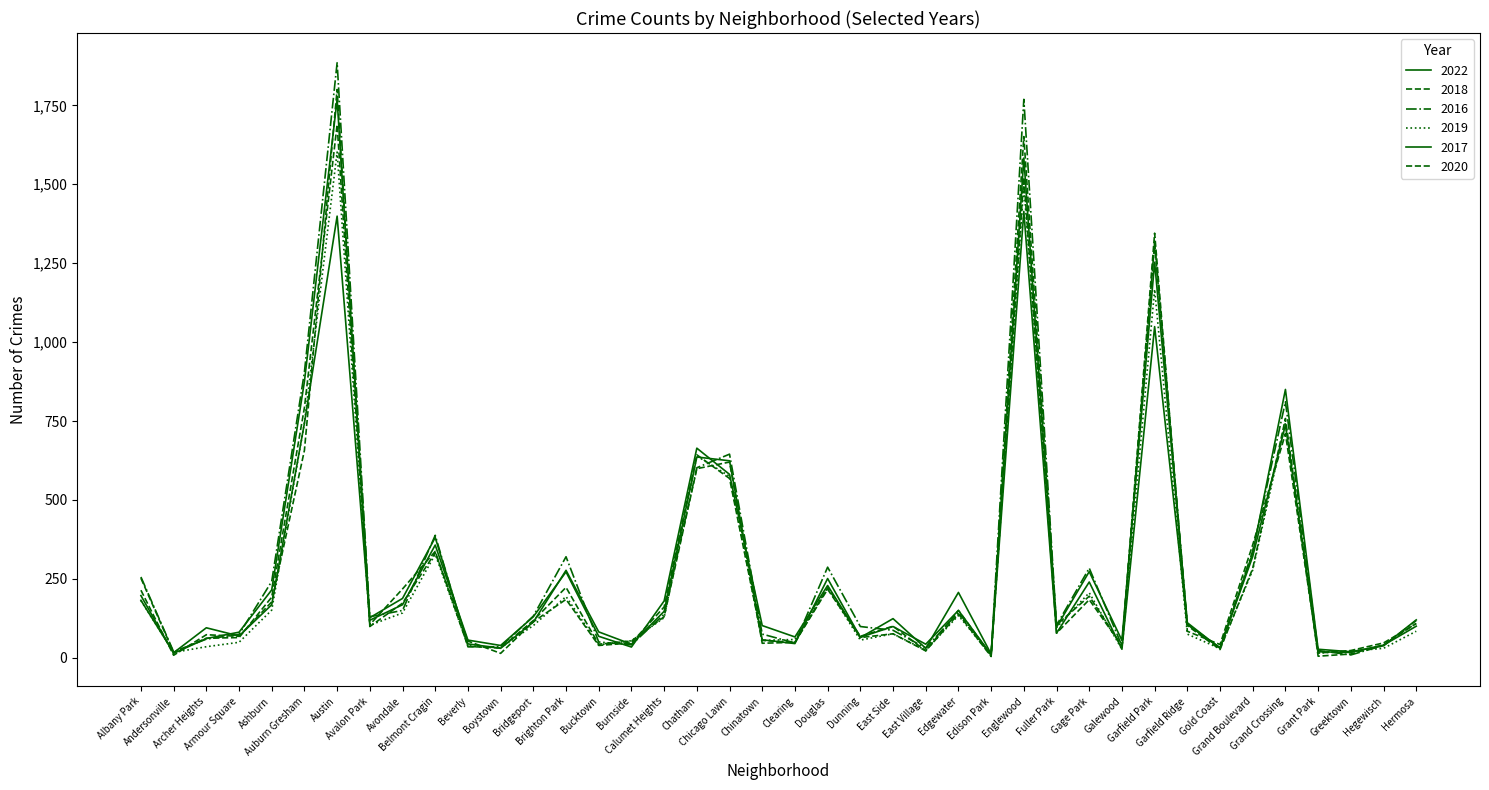

What is the difference between the highest and lowest values at Hegewisch?

17